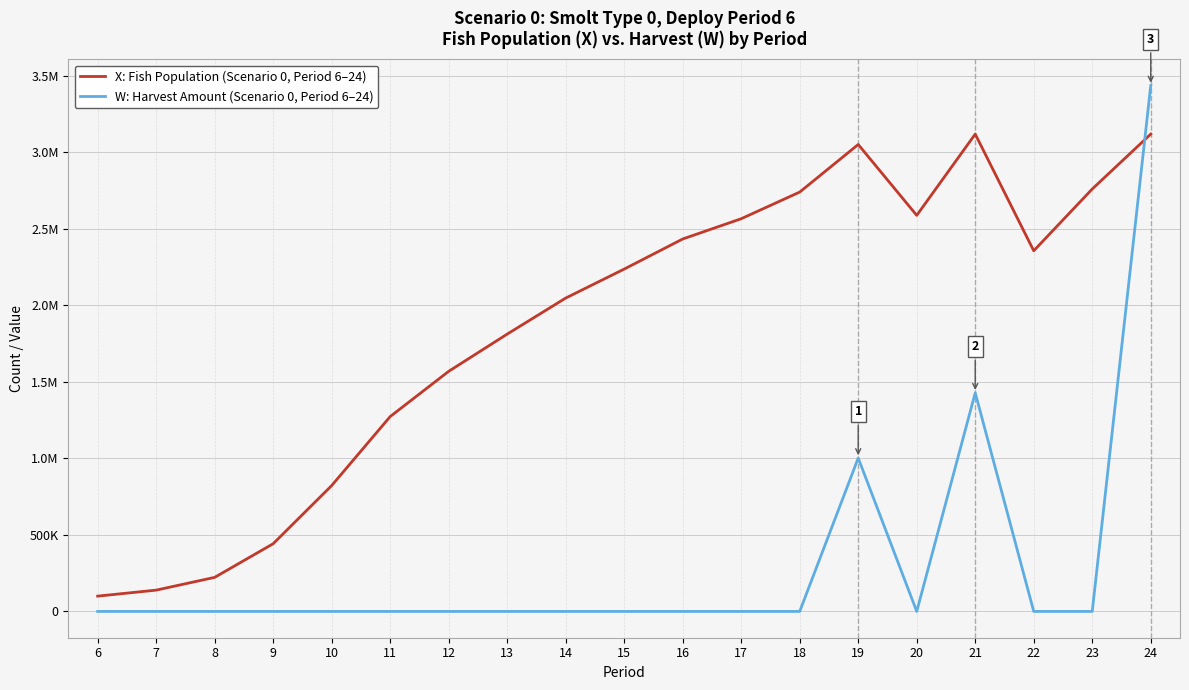

What is the sum of the X: Fish Population (Scenario 0, Period 6–24) values at 7 and 18?

2880381.0